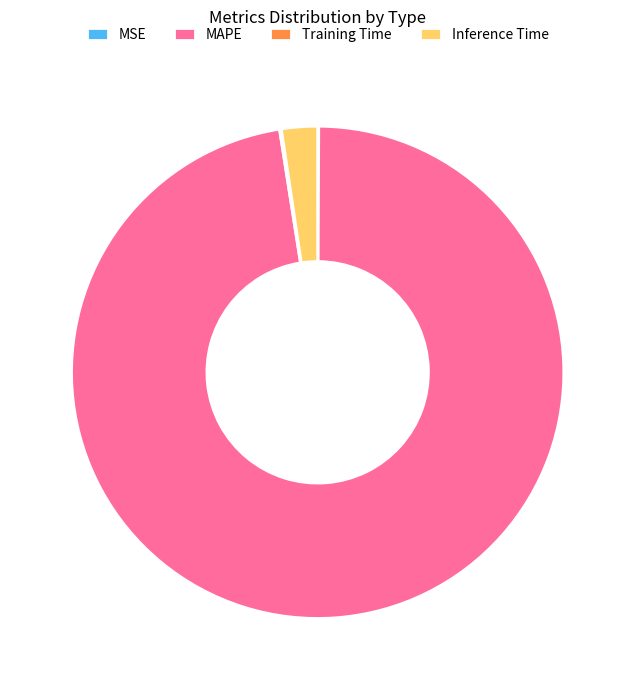

True or false: Inference Time accounts for 2% of the total.

True